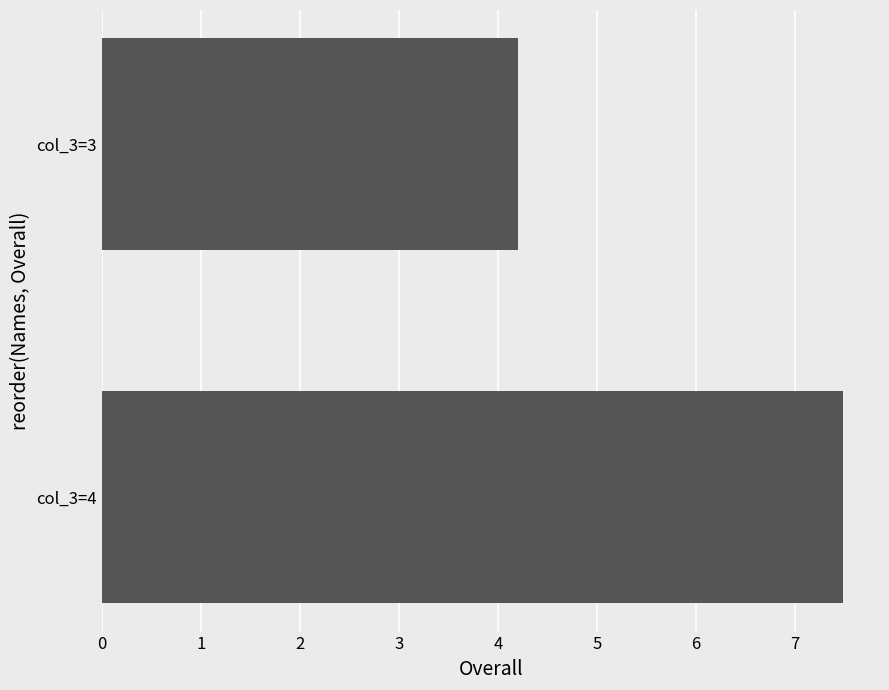

Is it true that the value at col_3=3 is 4.2?

True